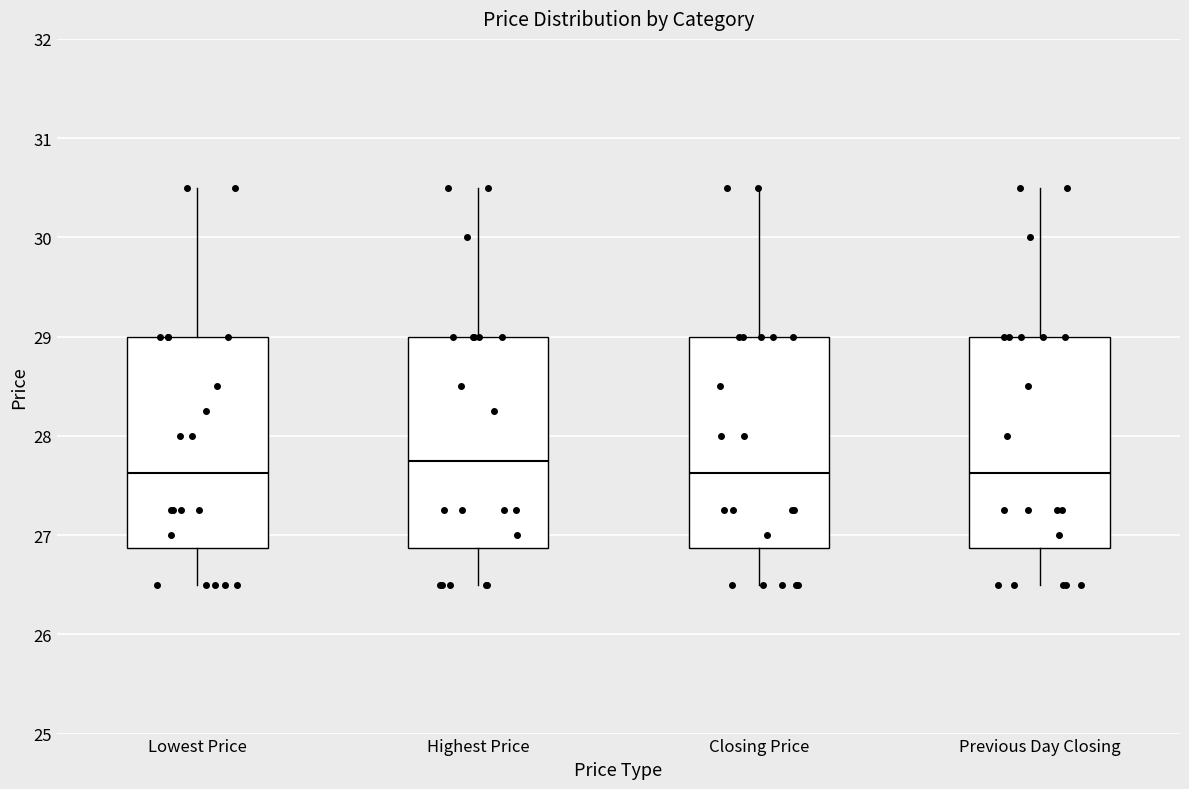

Reading left to right, transcribe this box plot: for each box, give where its median line is, the range the box spans, and where its two whiskers end, as read against the y-axis. The values are not printed on the chart, so give them approximately, as read against the axis.

Lowest Price: median 27.6, box 26.9 to 29.0, whiskers 26.5 to 30.5
Highest Price: median 27.8, box 26.9 to 29.0, whiskers 26.5 to 30.5
Closing Price: median 27.6, box 26.9 to 29.0, whiskers 26.5 to 30.5
Previous Day Closing: median 27.6, box 26.9 to 29.0, whiskers 26.5 to 30.5